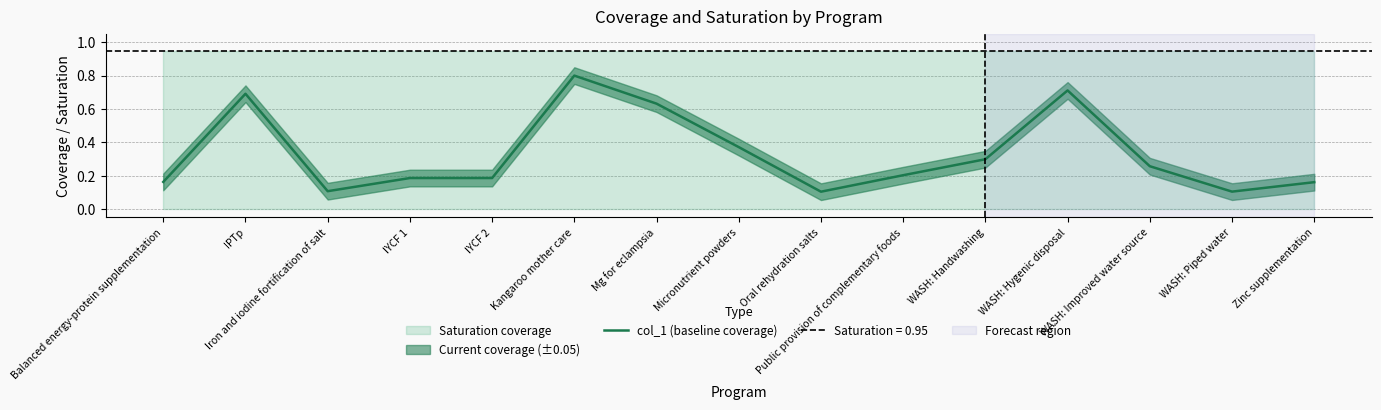

Reading left to right, extract all data points from this chart.

Balanced energy-protein supplementation=0.2	IPTp=0.7	Iron and iodine fortification of salt=0.1	IYCF 1=0.2	IYCF 2=0.2	Kangaroo mother care=0.8	Mg for eclampsia=0.6	Micronutrient powders=0.4	Oral rehydration salts=0.1	Public provision of complementary foods=0.2	WASH: Handwashing=0.3	WASH: Hygenic disposal=0.7	WASH: Improved water source=0.3	WASH: Piped water=0.1	Zinc supplementation=0.2